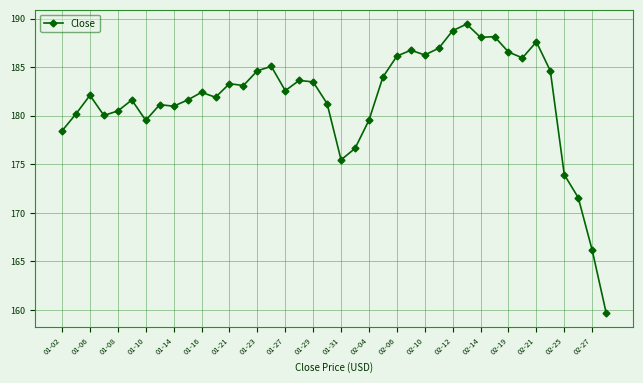

What is the difference between the maximum and minimum values?

29.7